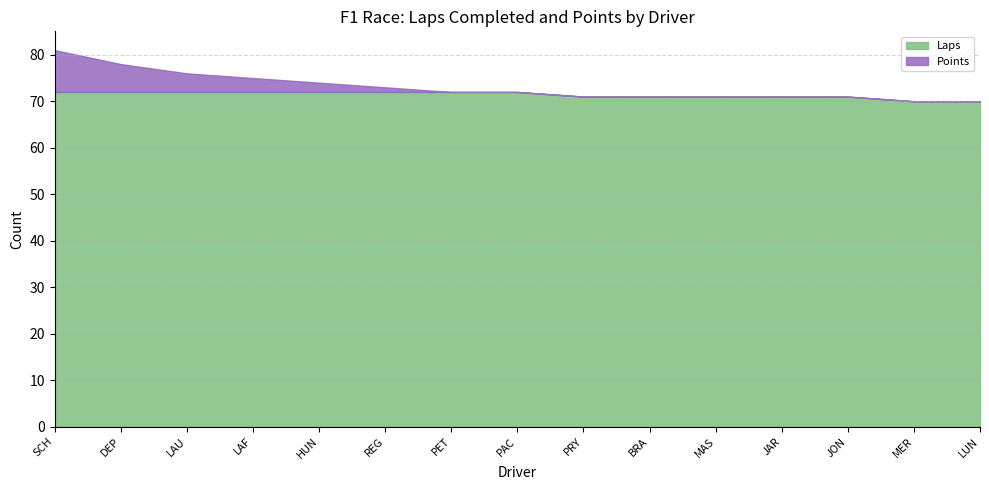

What is the difference between the highest and lowest values at PRY?

71